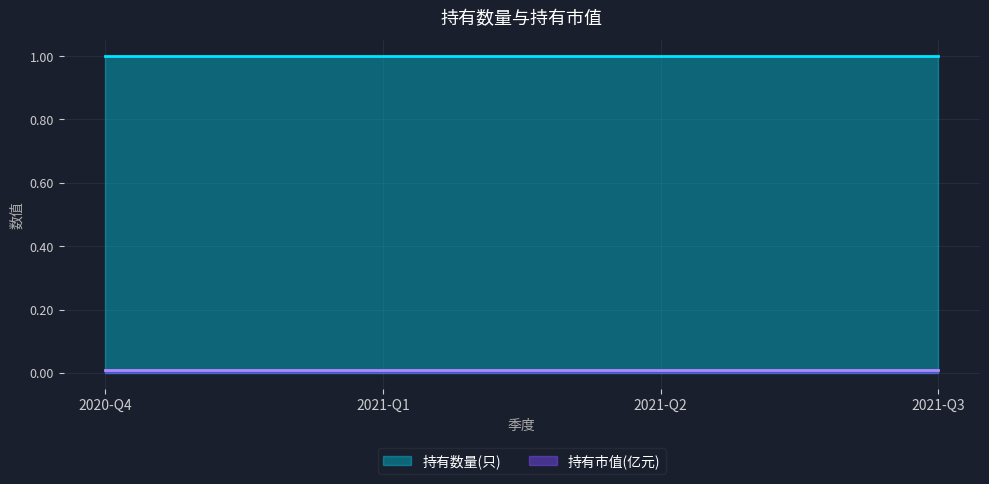

Which series has the largest total across all categories?

持有数量(只)